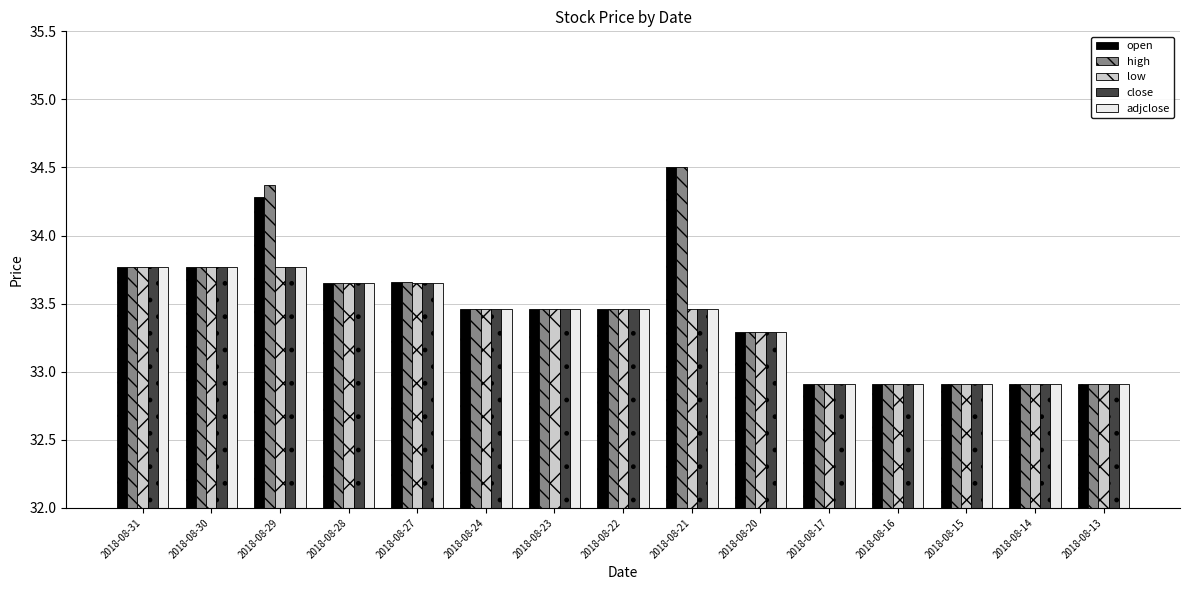

The value of close at 2018-08-27 is 52.4. True or false?

False